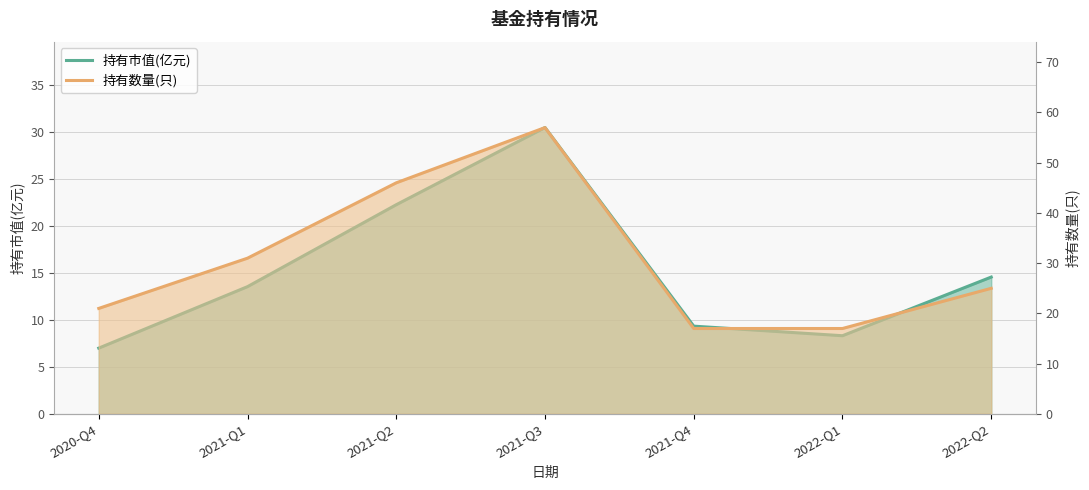

Reading left to right, extract all data points from this chart.

持有市值(亿元): 7.0	13.6	22.3	30.5	9.3	8.3	14.6
持有数量(只): 21.0	31.0	46.0	57.0	17.0	17.0	25.0